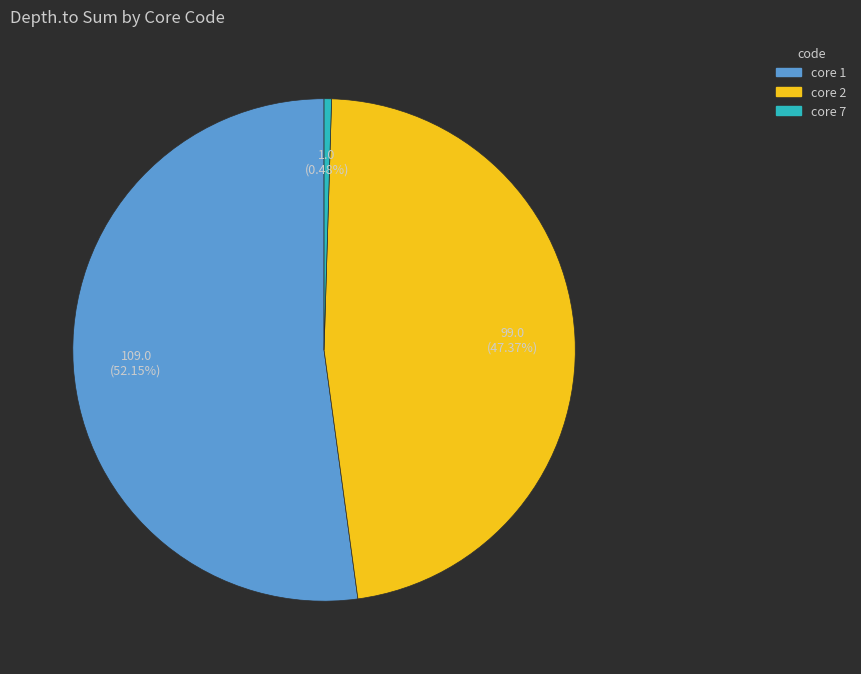

Rank the categories by value from lowest to highest.

core 7, core 2, core 1